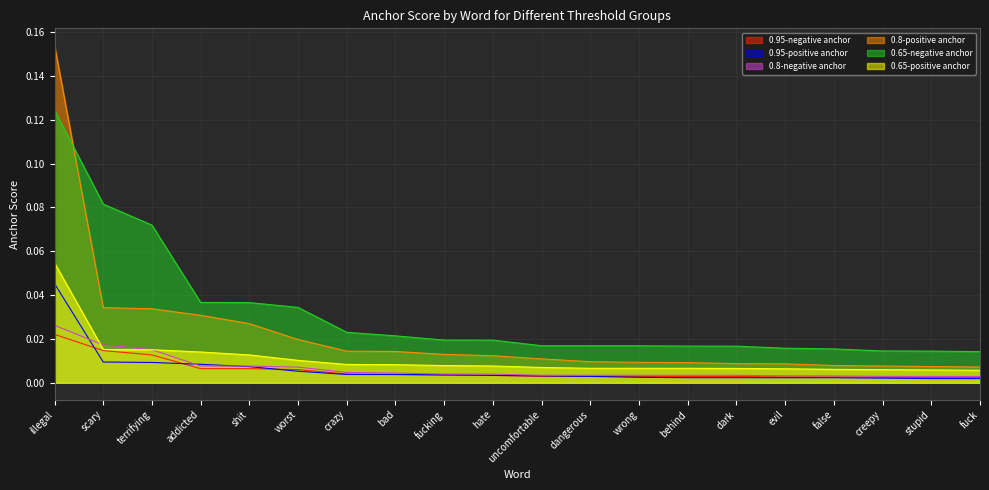

Which series changed the most between dangerous and fuck?

0.65-negative anchor